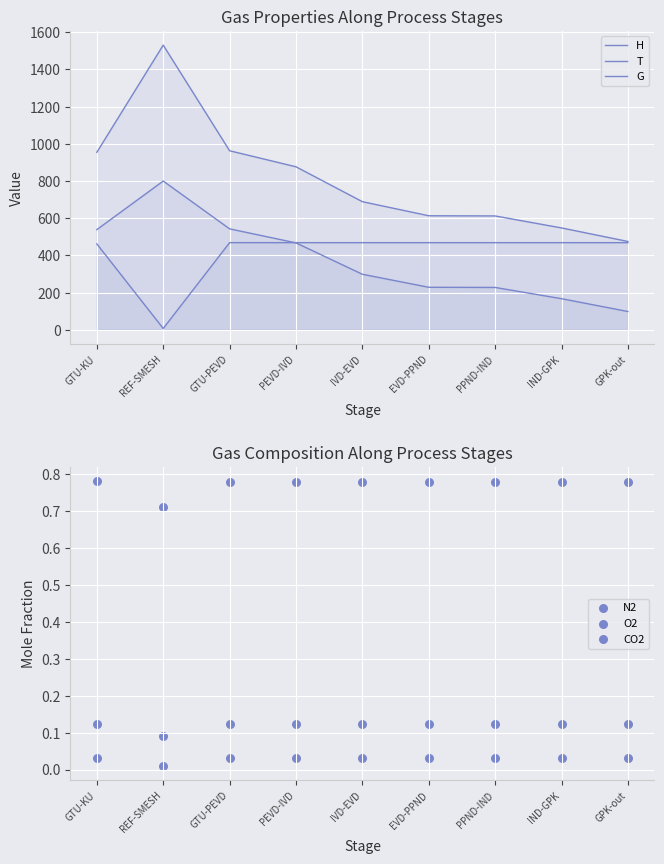

What are all the series names shown in the legend?

H, T, G, N2, O2, CO2